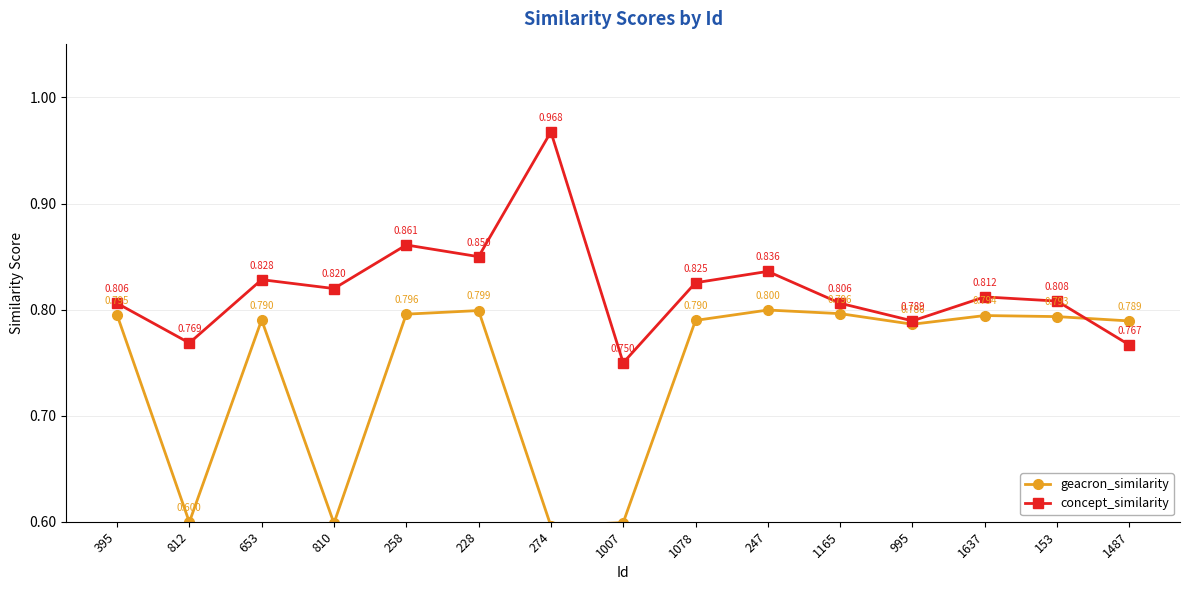

What is the total value across all series at 812?

1.4